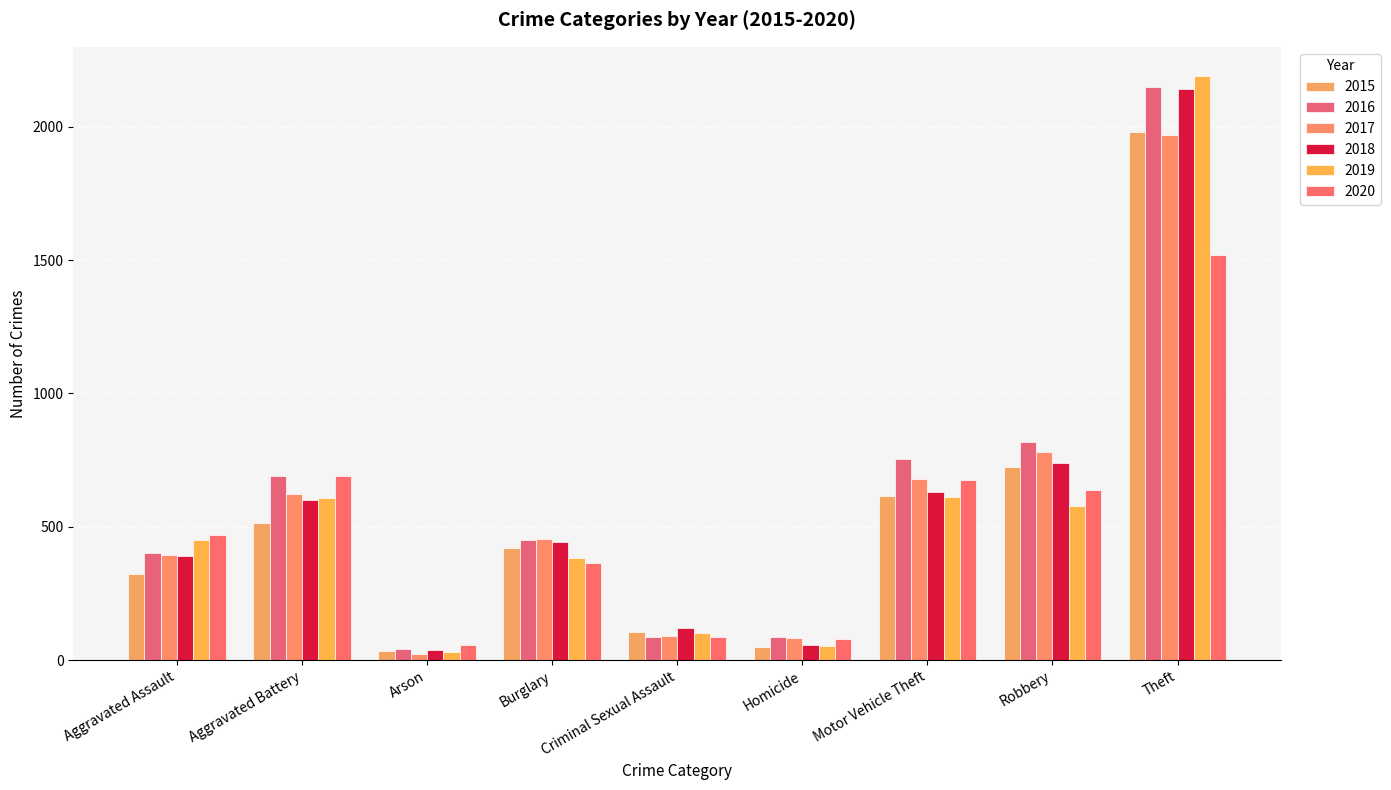

What is the greatest value displayed?

2190